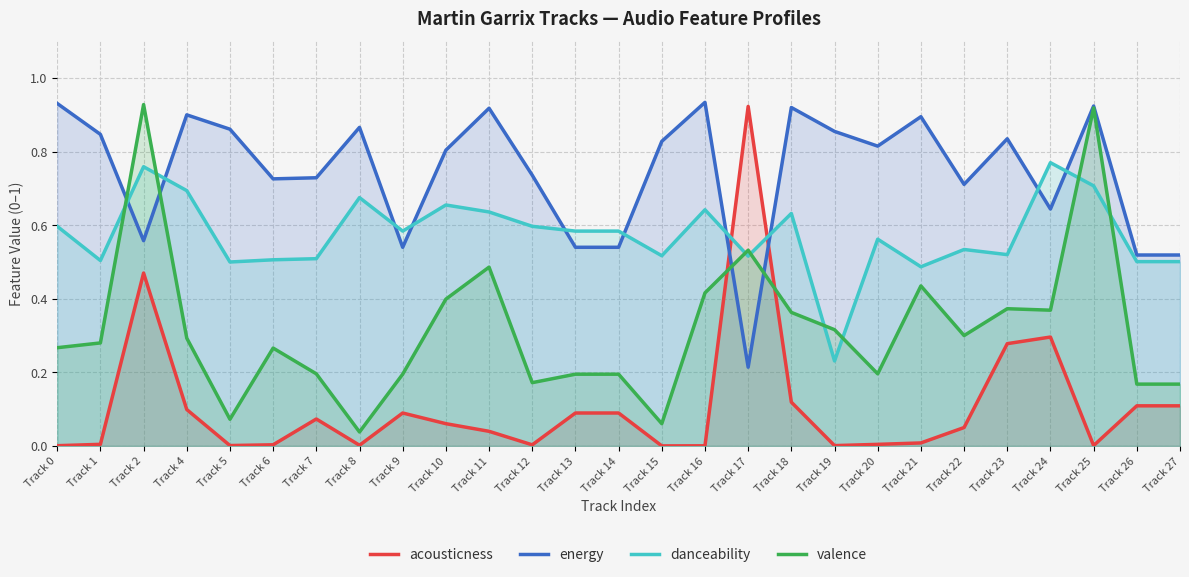

Reading left to right, list all the values displayed in this chart.

acousticness: 0.0	0.0	0.5	0.1	0.0	0.0	0.1	0.0	0.1	0.1	0.0	0.0	0.1	0.1	0.0	0.0	0.9	0.1	0.0	0.0	0.0	0.1	0.3	0.3	0.0	0.1	0.1
energy: 0.9	0.8	0.6	0.9	0.9	0.7	0.7	0.9	0.5	0.8	0.9	0.7	0.5	0.5	0.8	0.9	0.2	0.9	0.9	0.8	0.9	0.7	0.8	0.6	0.9	0.5	0.5
danceability: 0.6	0.5	0.8	0.7	0.5	0.5	0.5	0.7	0.6	0.7	0.6	0.6	0.6	0.6	0.5	0.6	0.5	0.6	0.2	0.6	0.5	0.5	0.5	0.8	0.7	0.5	0.5
valence: 0.3	0.3	0.9	0.3	0.1	0.3	0.2	0.0	0.2	0.4	0.5	0.2	0.2	0.2	0.1	0.4	0.5	0.4	0.3	0.2	0.4	0.3	0.4	0.4	0.9	0.2	0.2